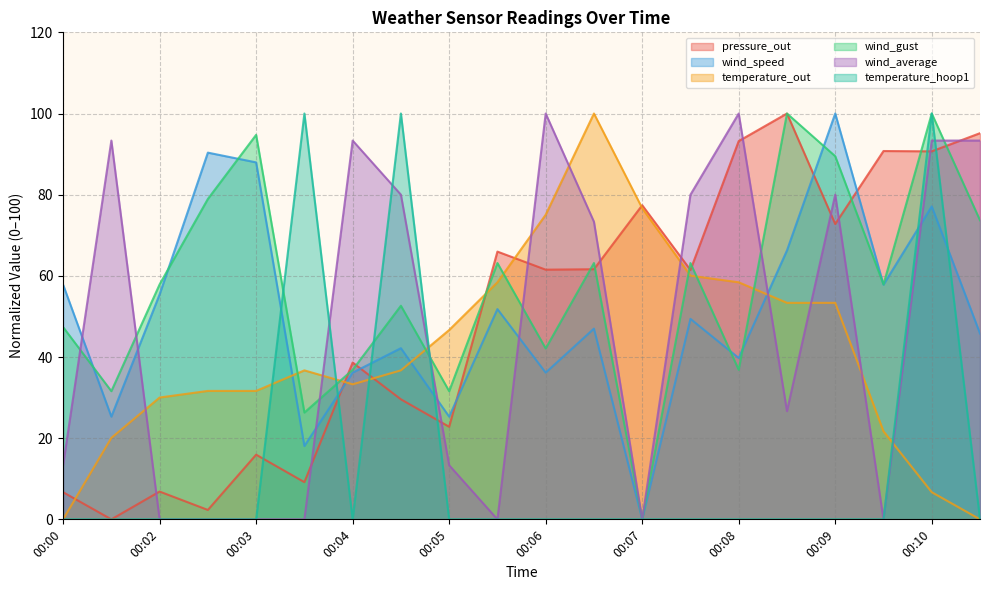

Where does the wind_average series first go above 73?

00:01